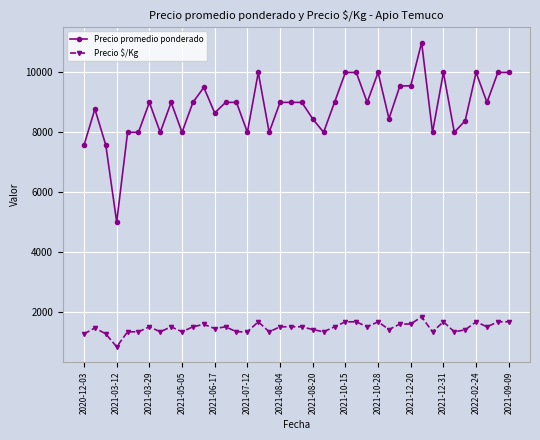

What are all the series names shown in the legend?

Precio promedio ponderado, Precio $/Kg